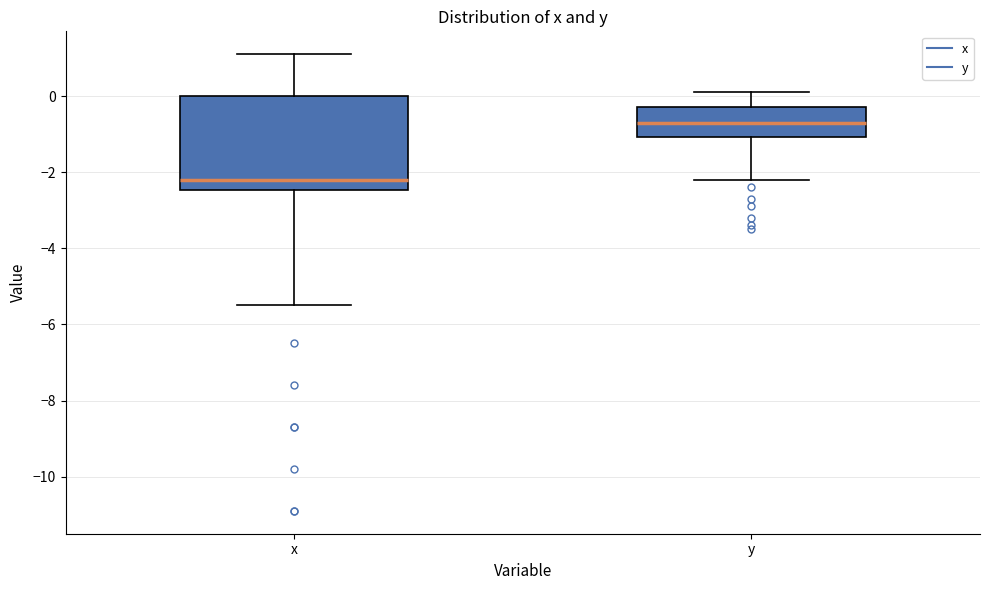

Where does the lower whisker of the box for y end on the y-axis? The values are not printed on the chart, so give them approximately, as read against the axis.

-2.2